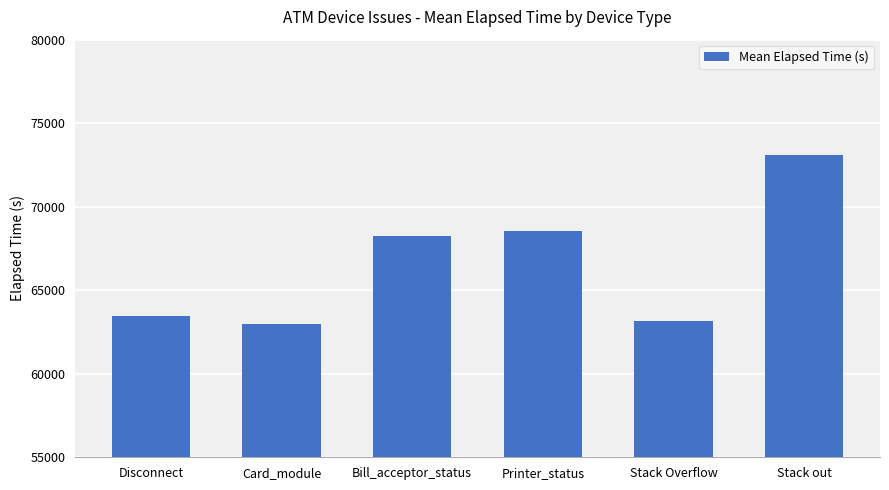

Where is the data nearest to the value 68019?

Bill_acceptor_status